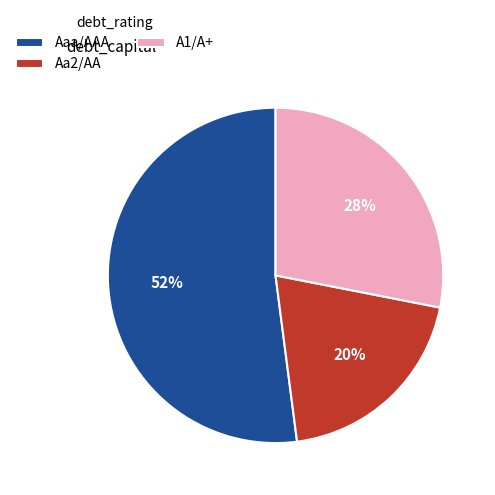

To the nearest percent, what is the difference between the largest and smallest slice percentages?

32%